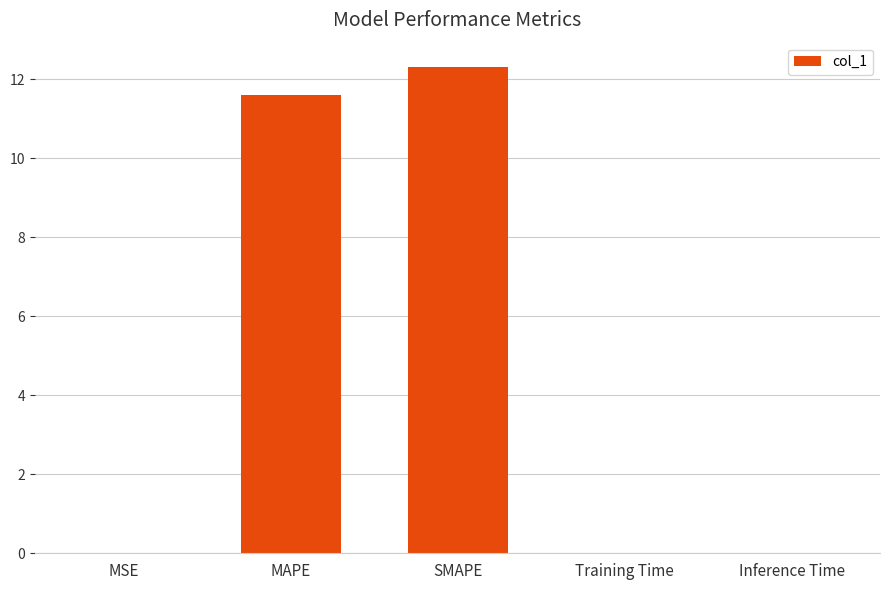

Which category has the highest value across all series?

SMAPE